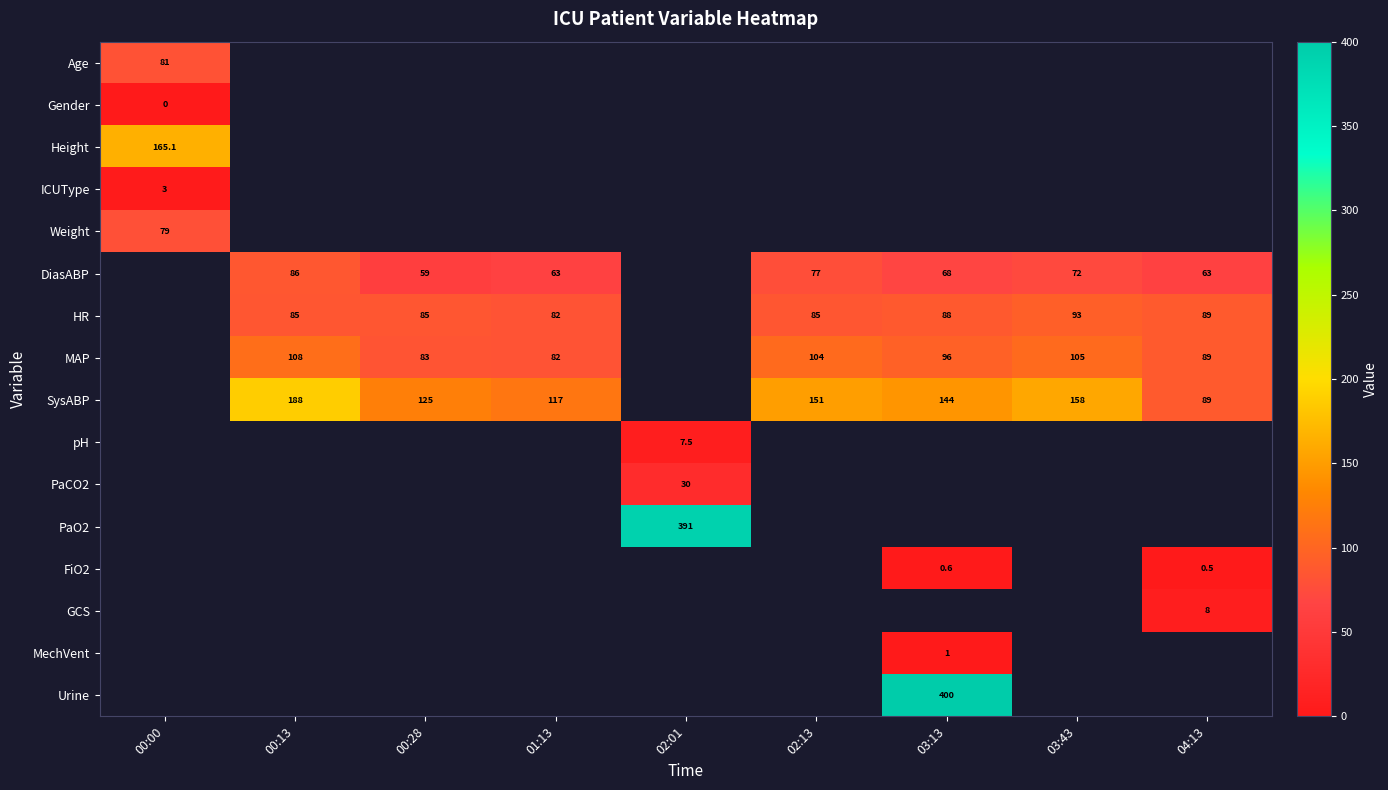

The pH series shows 12.1 at 02:01. True or false?

False